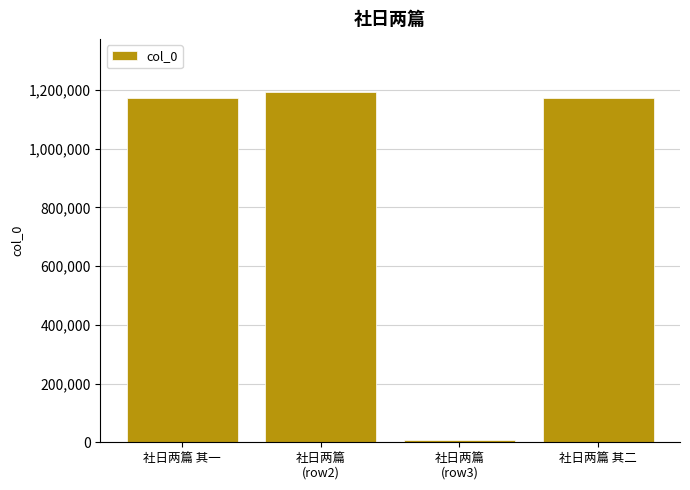

True or false: the data shows 1977653 at 社日两篇
(row2).

False